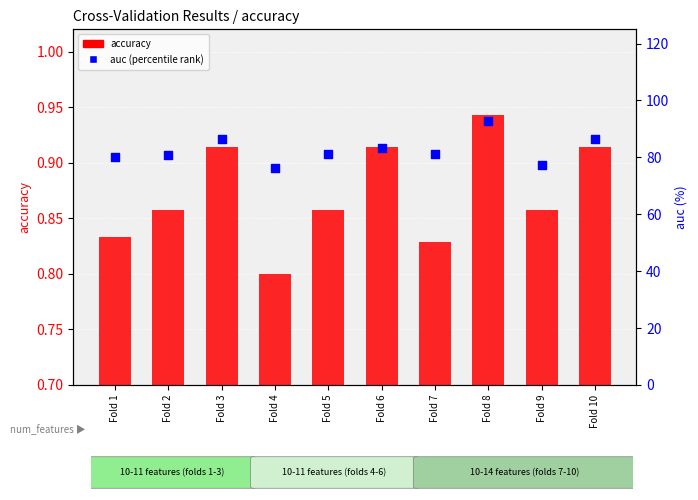

Which series contains the lowest Y value?

accuracy